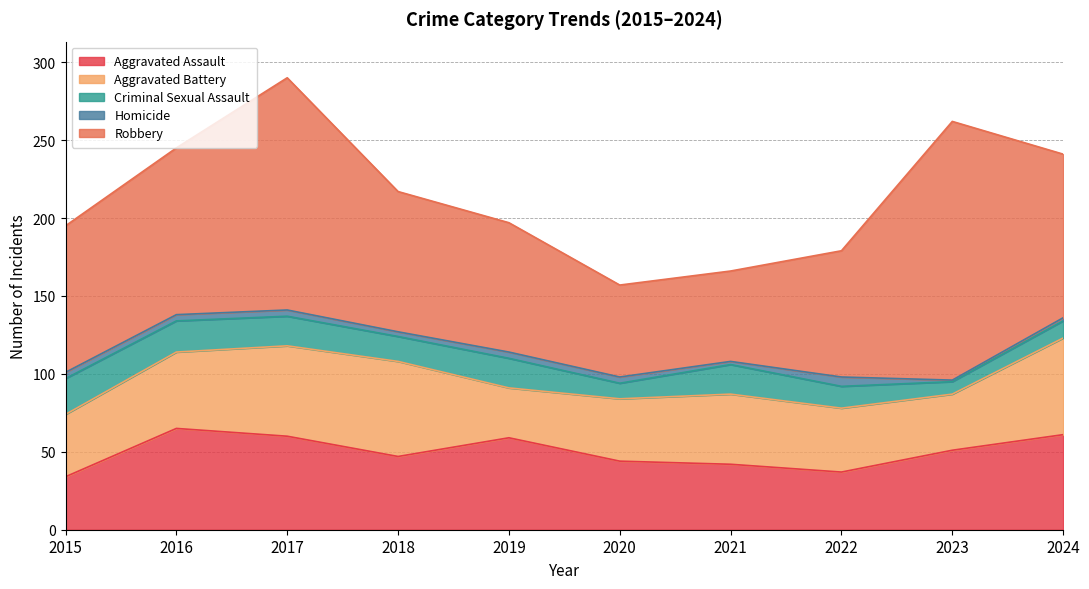

What is the total value across all series at 2022?

179